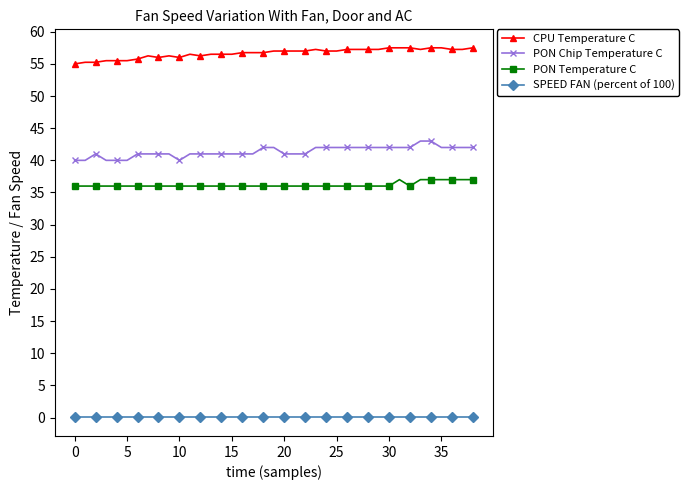

What is the minimum value for PON Chip Temperature C?

40.0